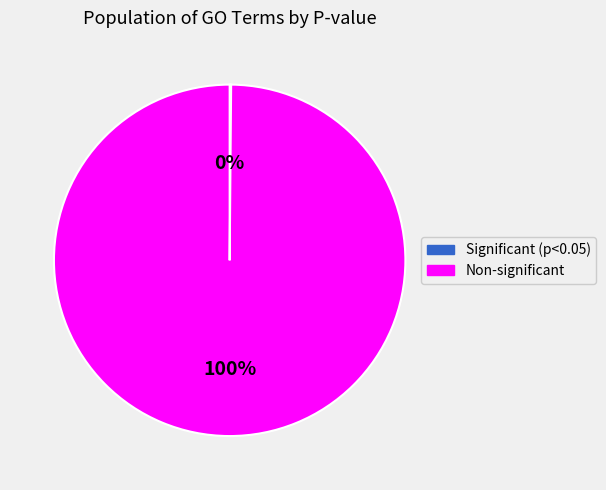

Is there any slice that represents more than half of the pie?

Yes